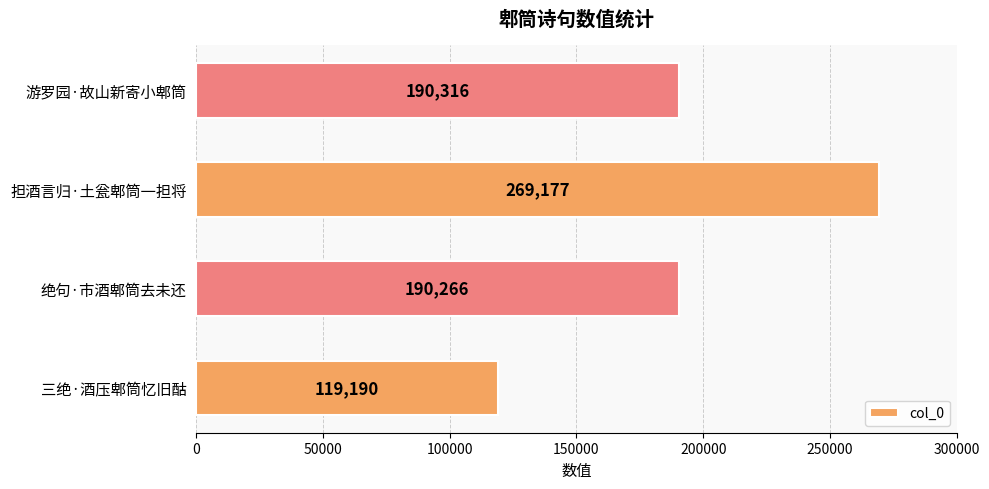

List the labels in order of value, largest first.

担酒言归·土瓮郫筒一担将, 游罗园·故山新寄小郫筒, 绝句·市酒郫筒去未还, 三绝·酒压郫筒忆旧酤